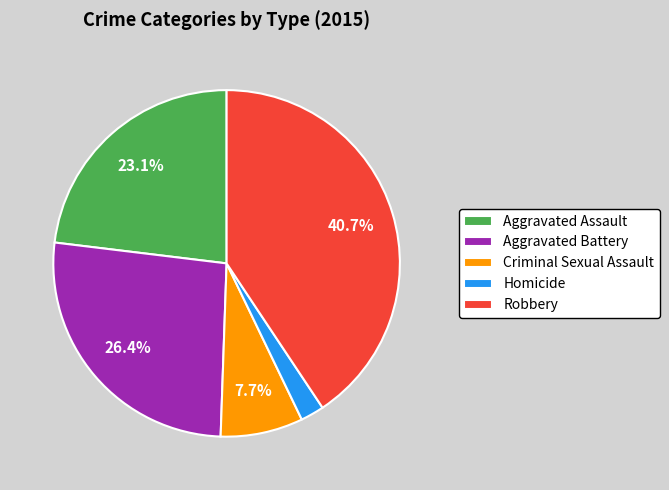

What portion of the pie excludes Aggravated Assault?

76.9%